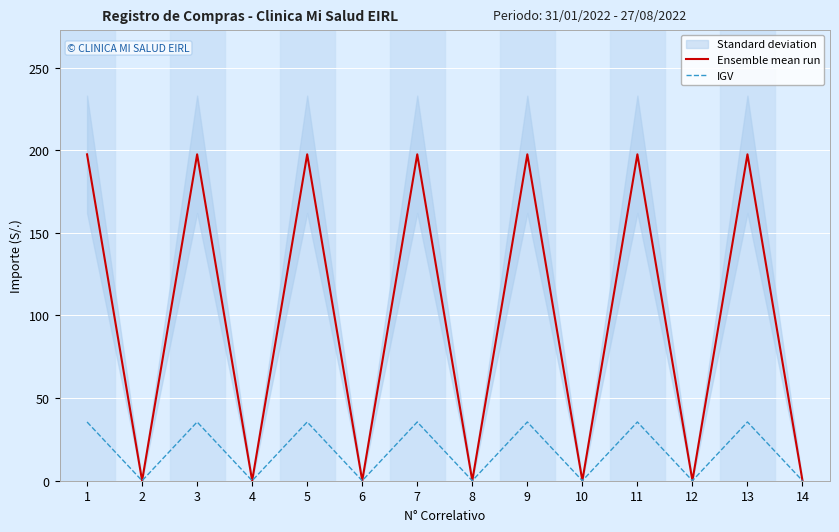

Which has a higher value, 10 or 7?

7